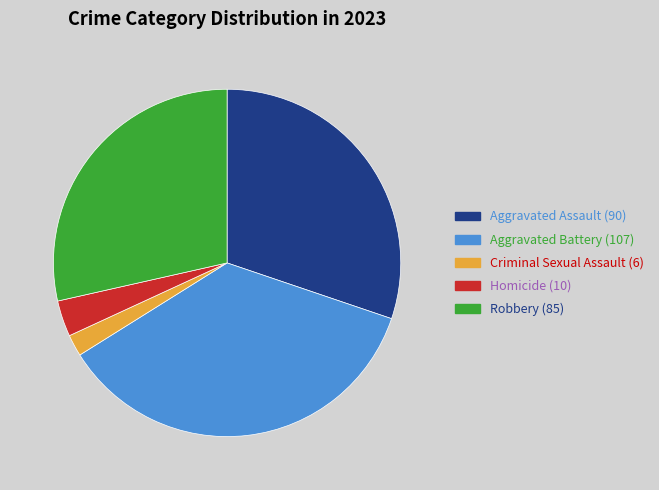

Is Aggravated Battery the majority of the pie?

No